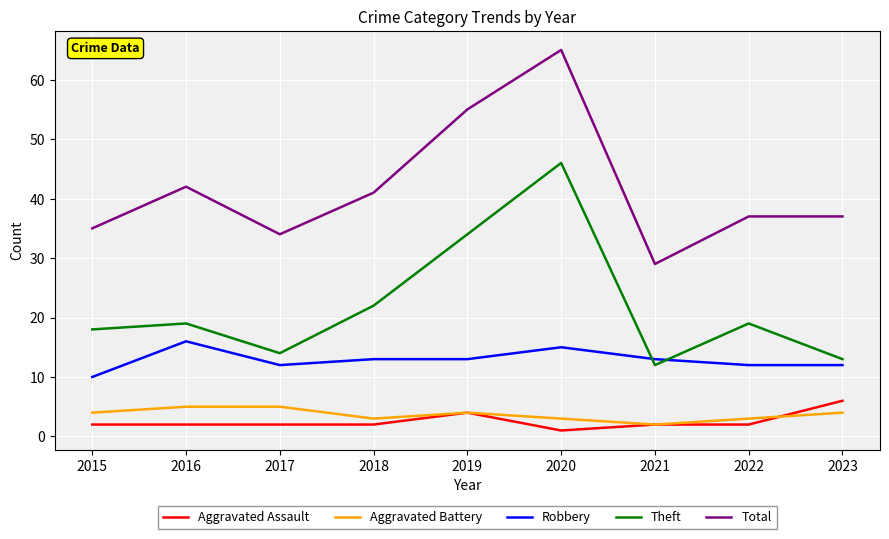

How many Aggravated Assault values are between 2 and 3?

6